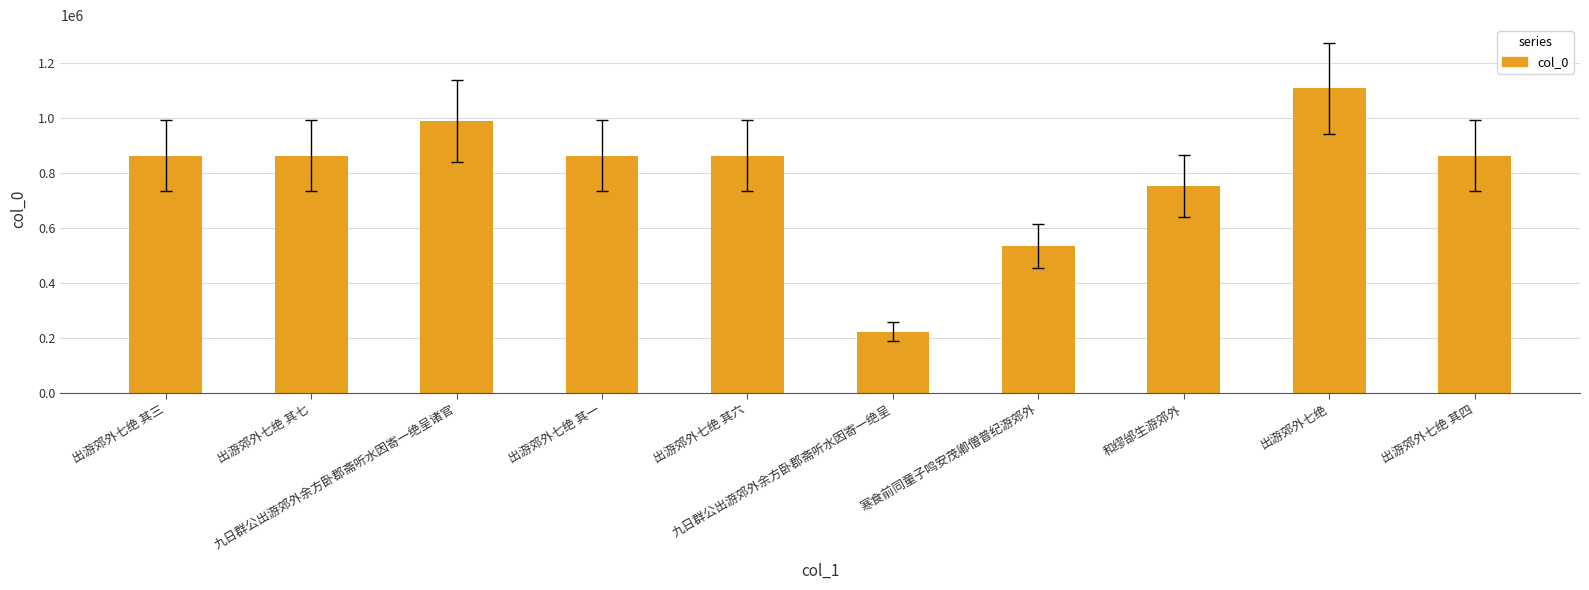

What is the label of the 5th bar from the right?

九日群公出游郊外余方卧郡斋听水因寄一绝呈